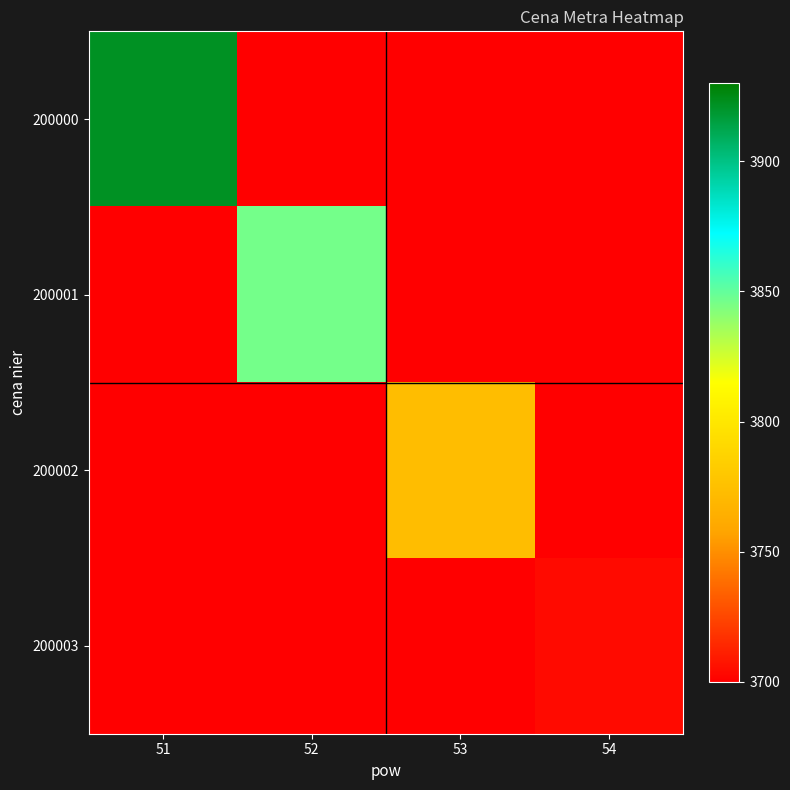

Which series changed the most between 51 and 54?

200000